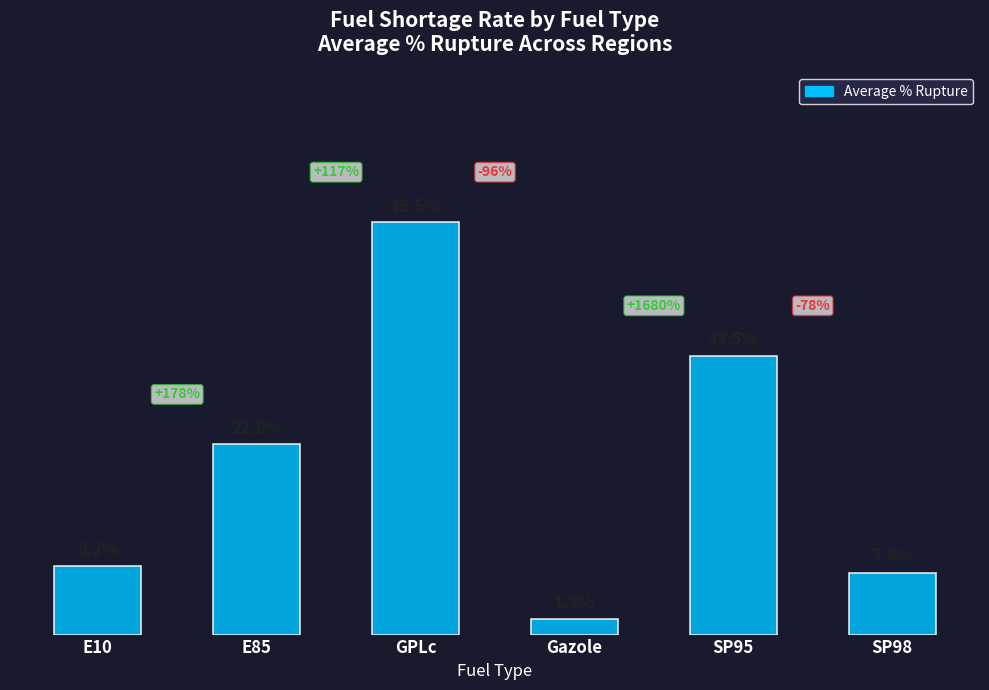

At which label is the value closest to 25?

E85